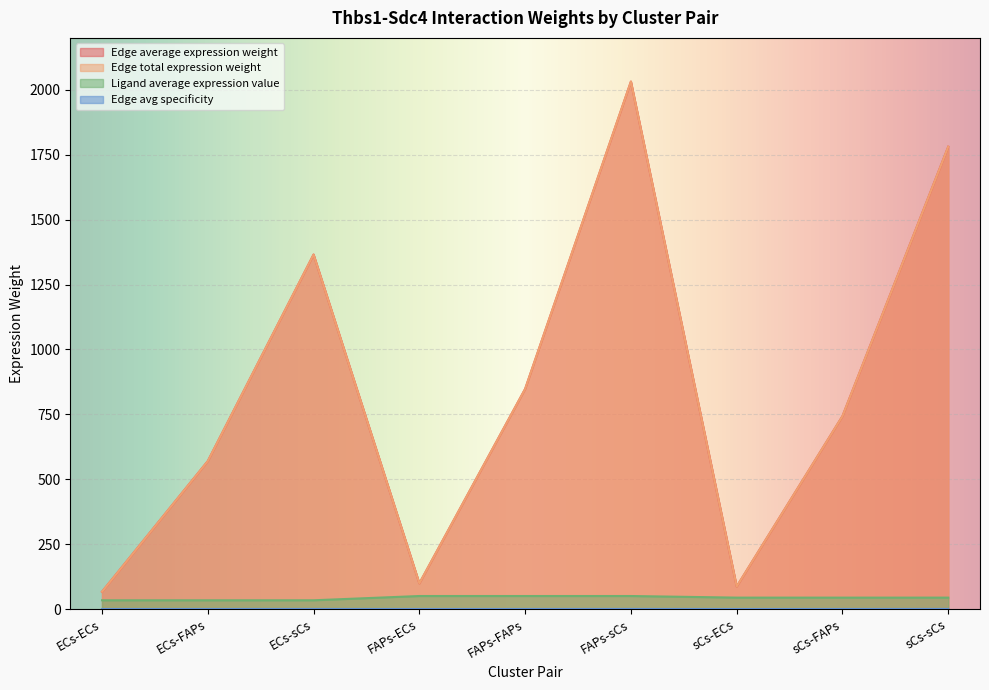

Between FAPs-sCs and FAPs-FAPs, which is larger?

FAPs-sCs